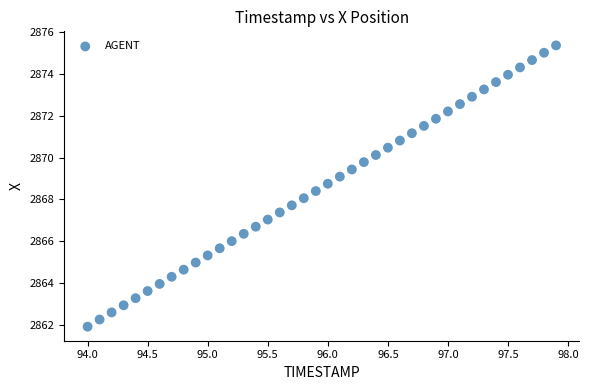

What is the range of Y values (max minus min)?

13.4